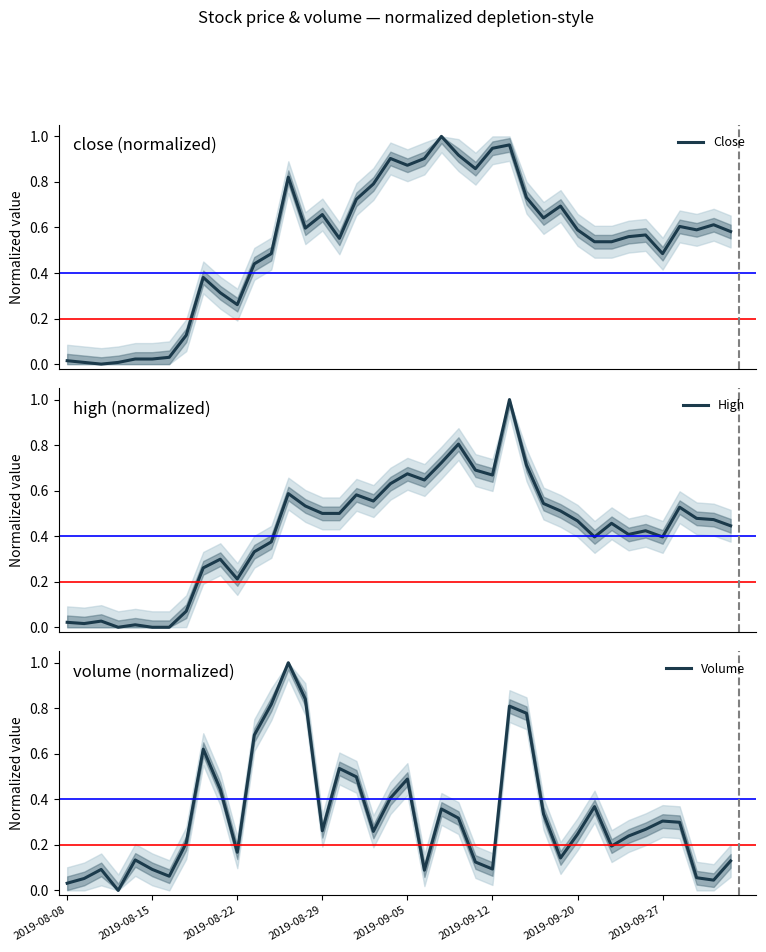

What is the difference between the second highest and minimum values in the Close series?

1.0